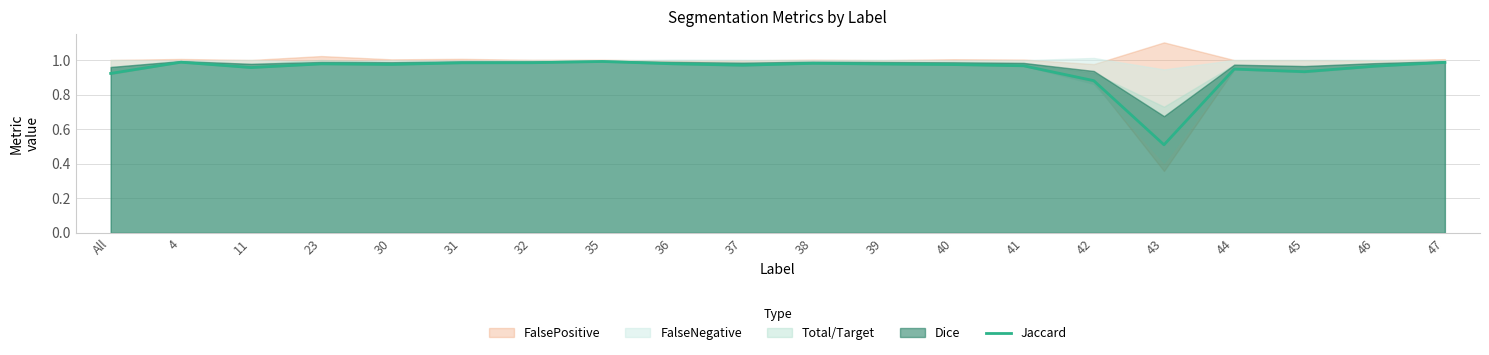

Rank the categories by value from lowest to highest.

43, 42, All, 45, 44, 11, 46, 41, 37, 40, 30, 39, 23, 36, 38, 31, 32, 47, 4, 35